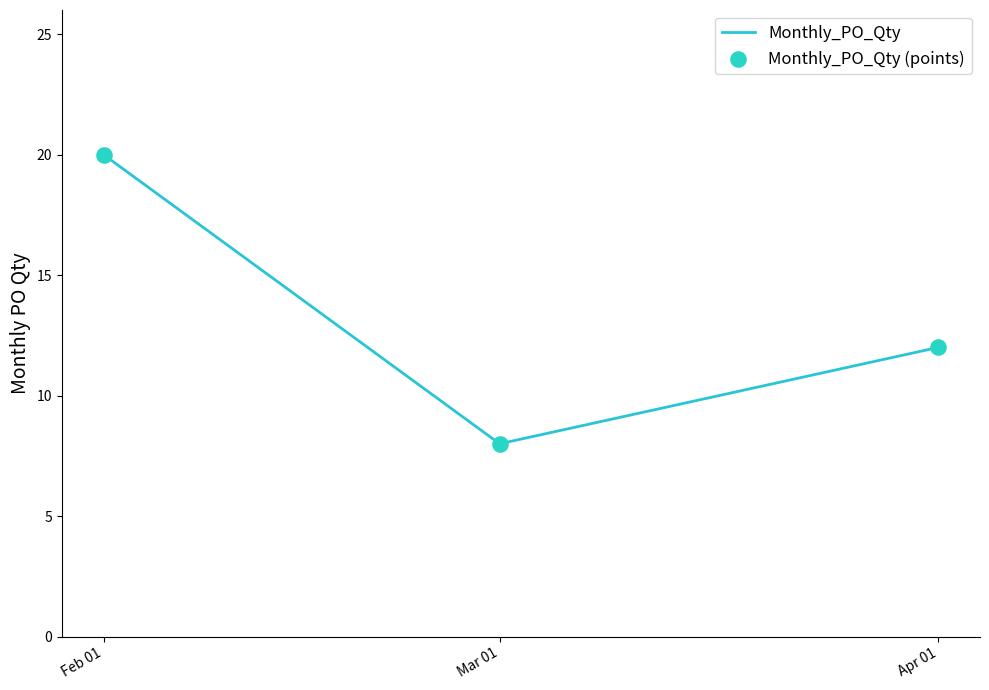

What is the ratio of the value at Apr 01 to the value at Feb 01?

0.6